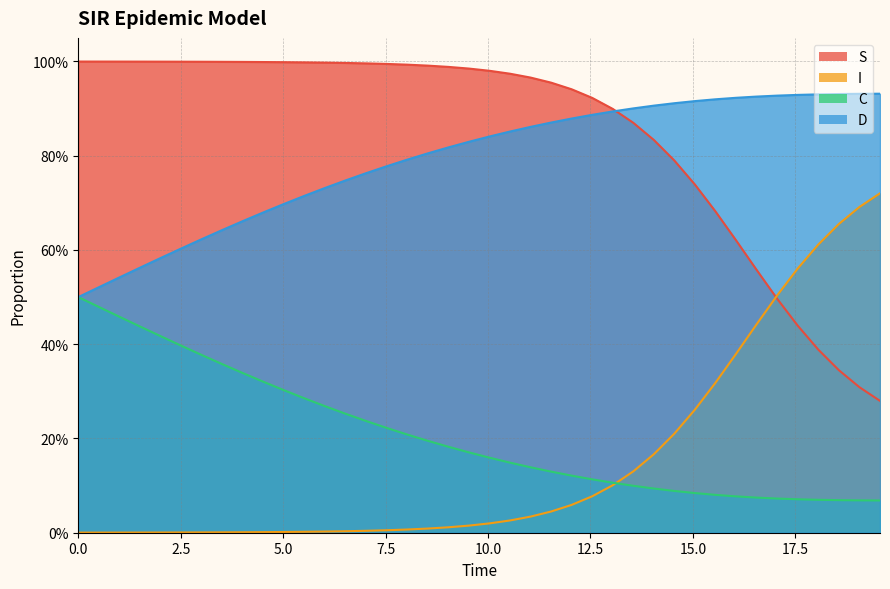

Which series has the largest total across all categories?

S